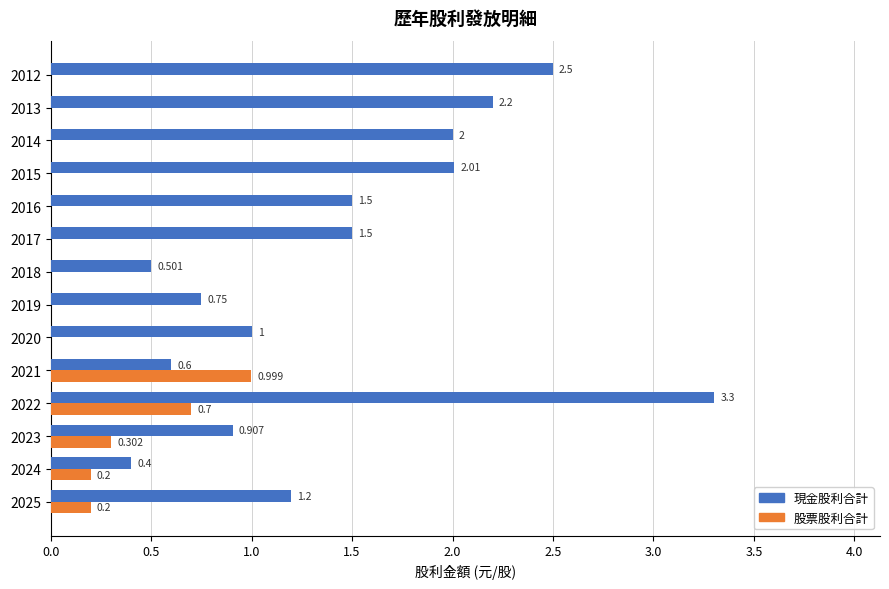

Which label corresponds to the largest value in the chart?

2022